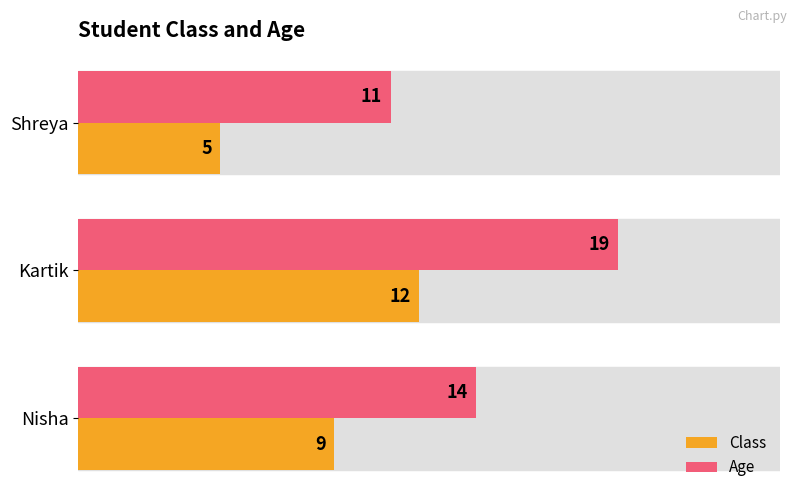

At which label is Age closest to 15?

Nisha